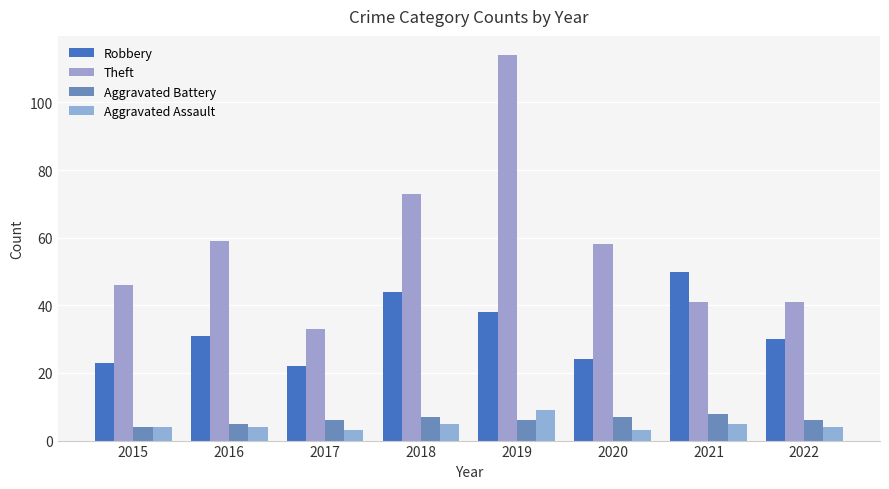

Where is Aggravated Battery nearest to the value 6?

2017